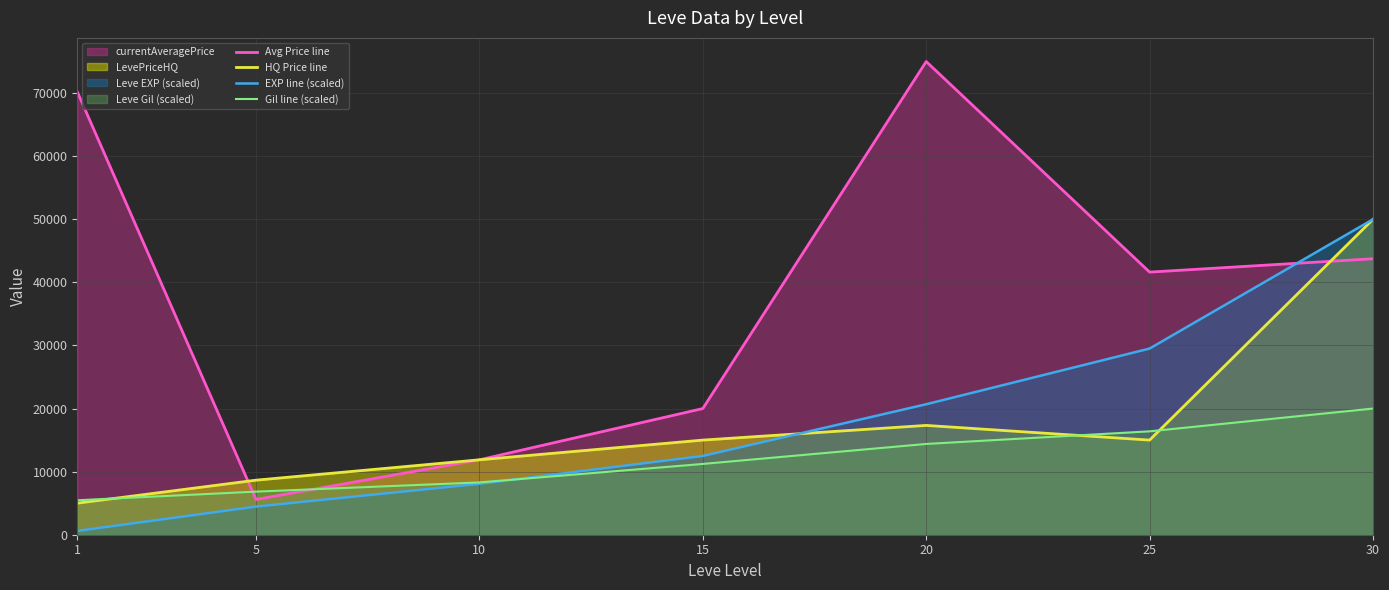

What is the spread (max minus min) of values at 10?

3803.4